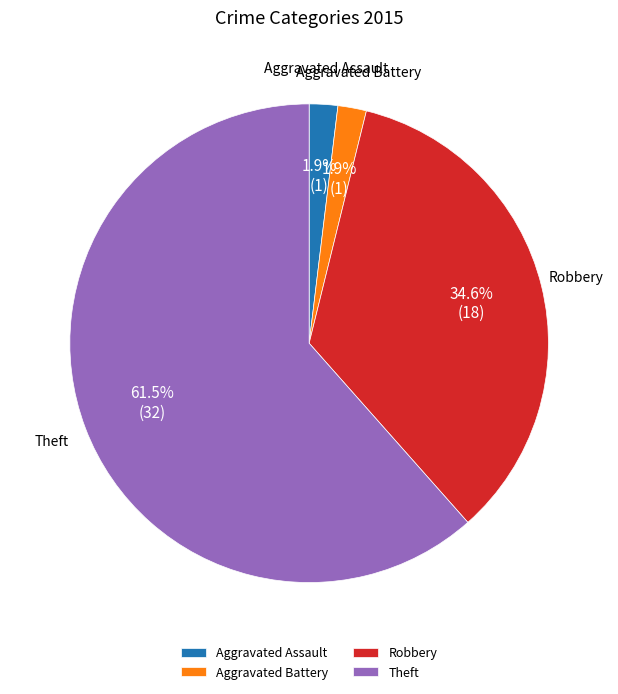

To the nearest percent, what is the average slice percentage?

25%